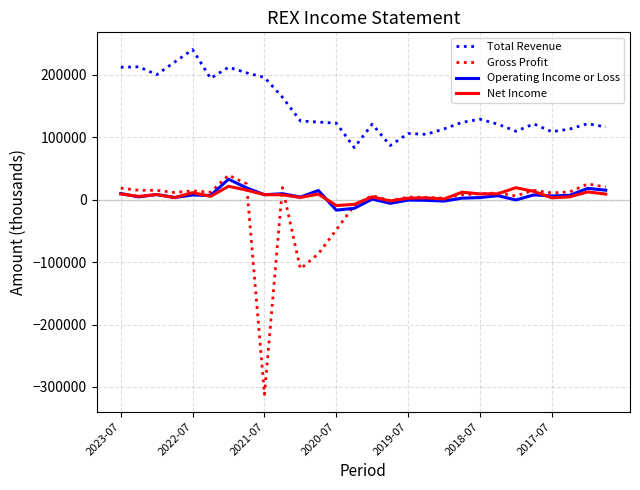

Which series has the largest range (max minus min)?

Gross Profit